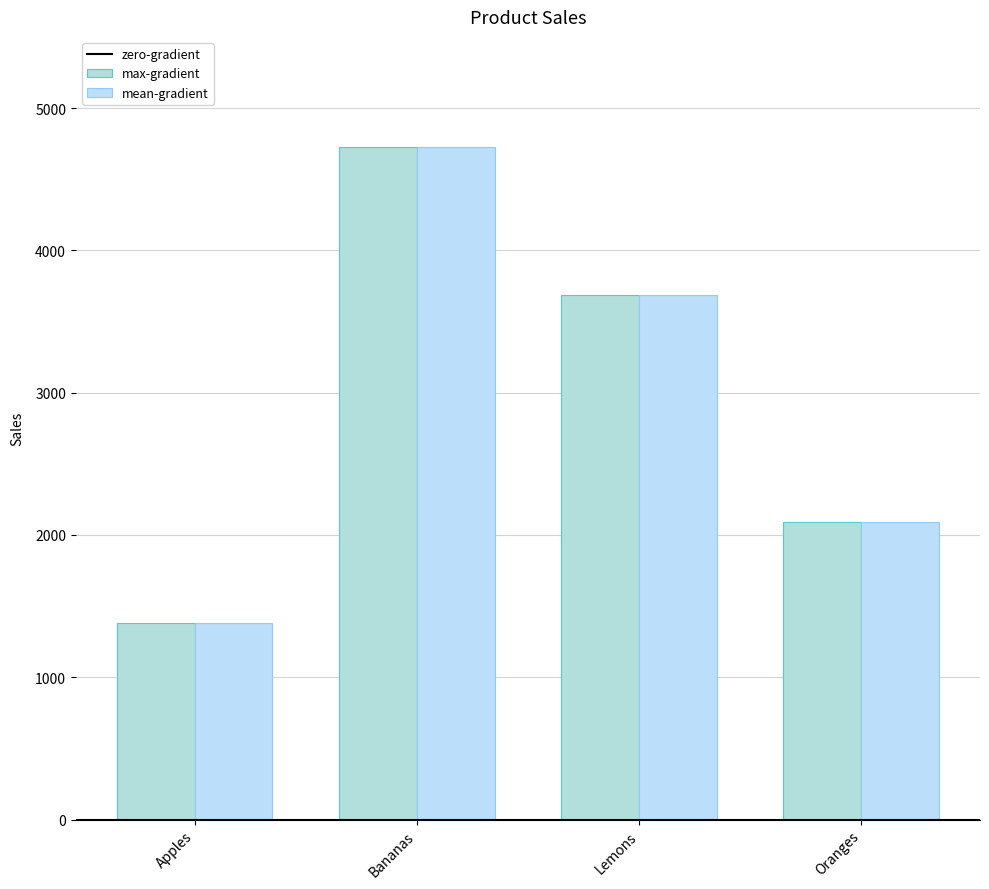

Which label corresponds to the smallest value in the chart?

Apples